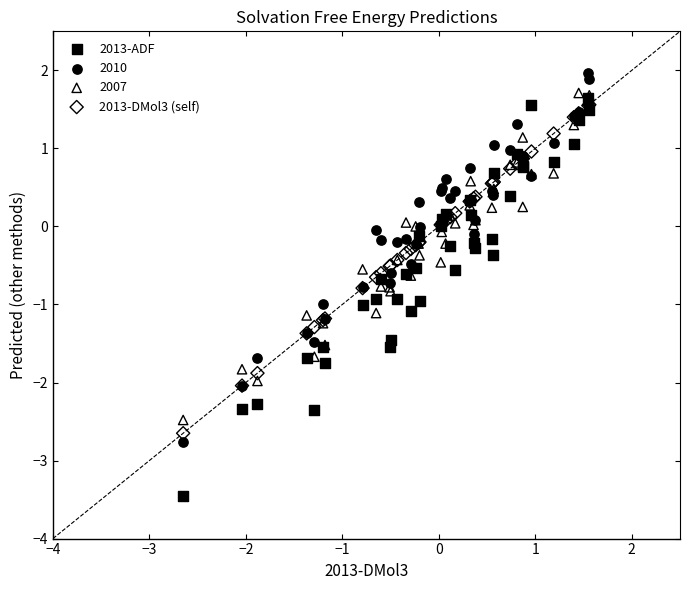

What are all the series names shown in the legend?

2013-ADF, 2010, 2007, 2013-DMol3 (self)